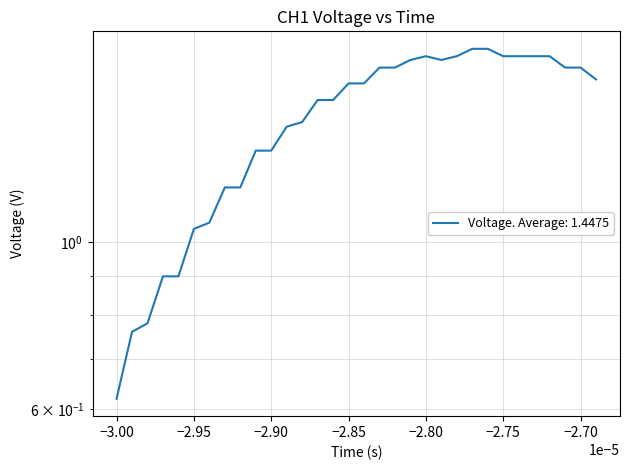

How many lines are shown in the chart?

1